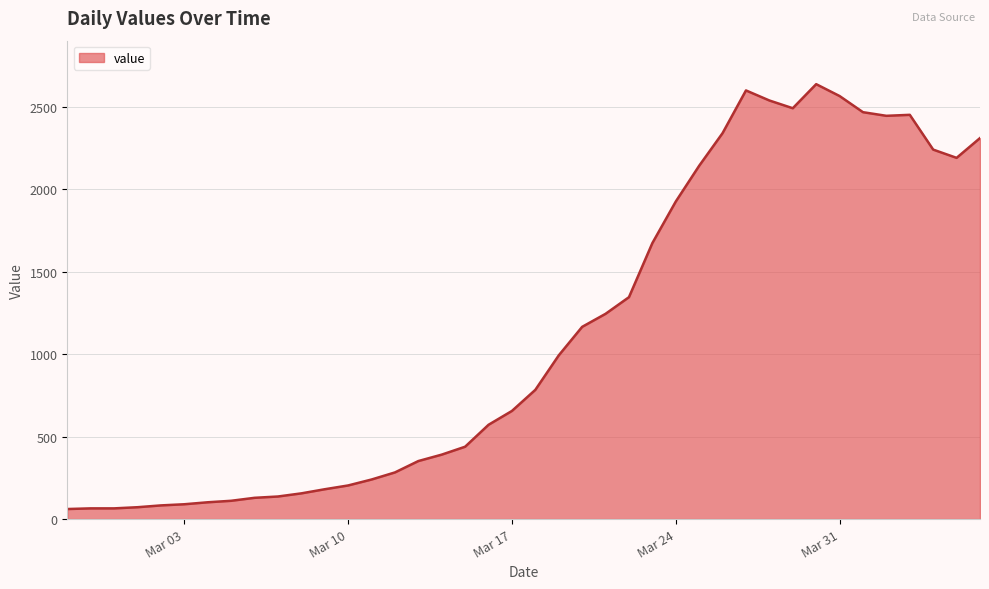

What is the difference between the maximum and minimum values?

2577